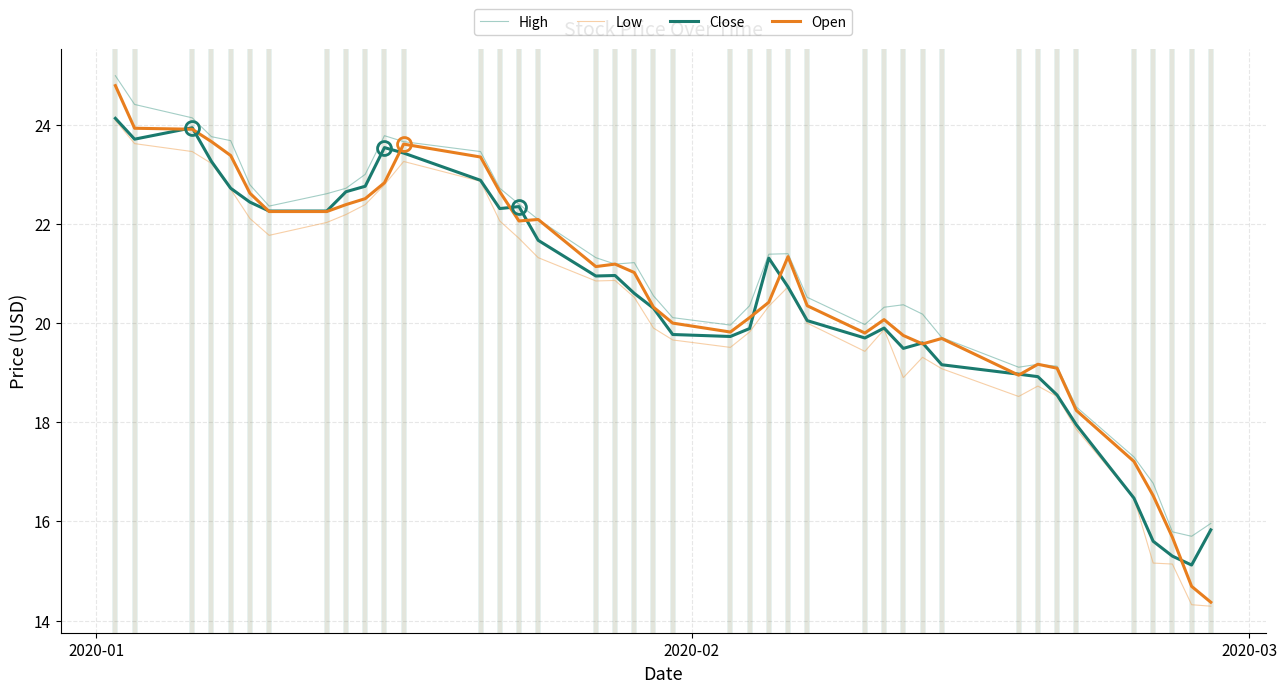

What is the greatest value displayed?

25.0